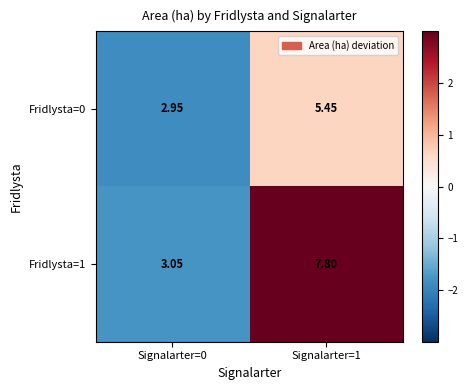

How many data points does each series have?

2